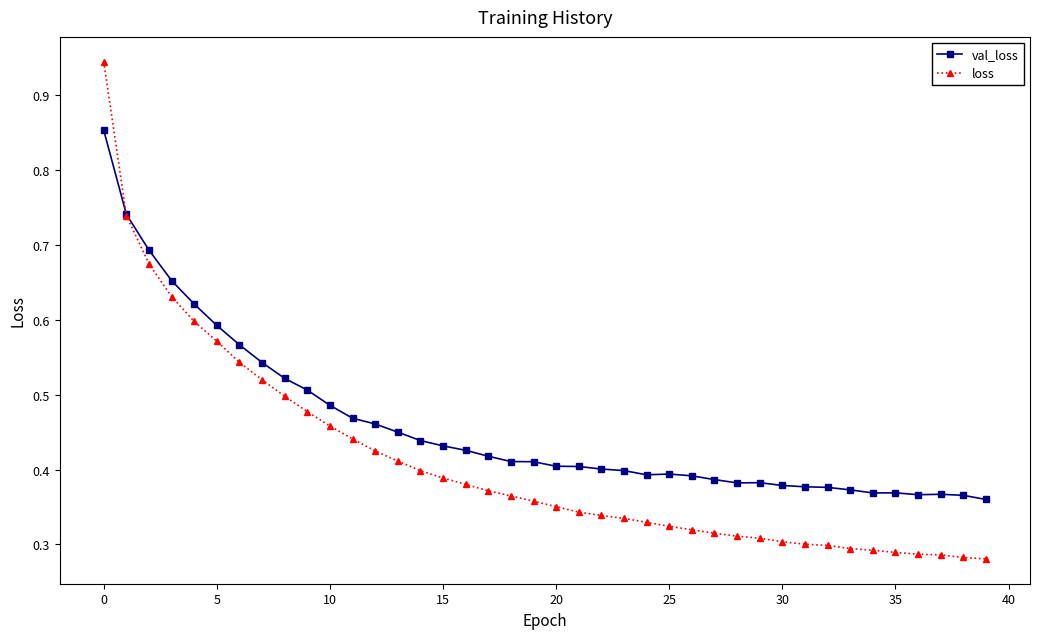

How many val_loss values are between 0 and 1?

40